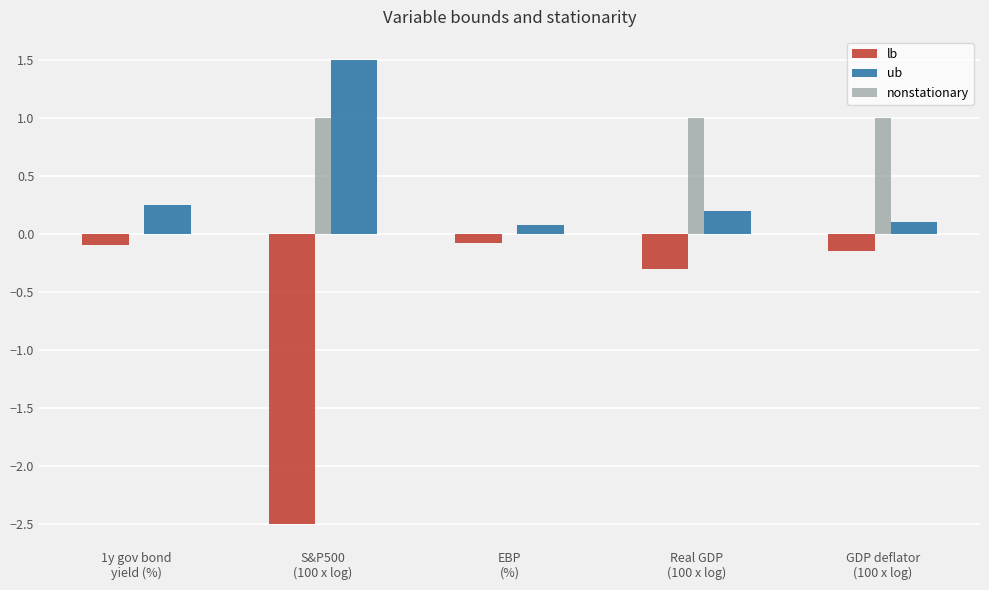

At which label is lb closest to -1?

Real GDP
(100 x log)